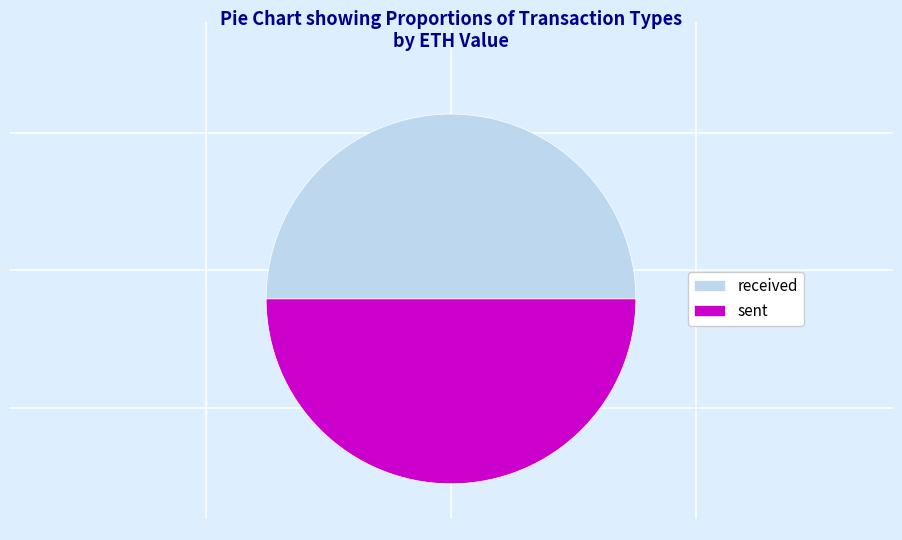

Combined, do received and sent account for over 50%?

Yes